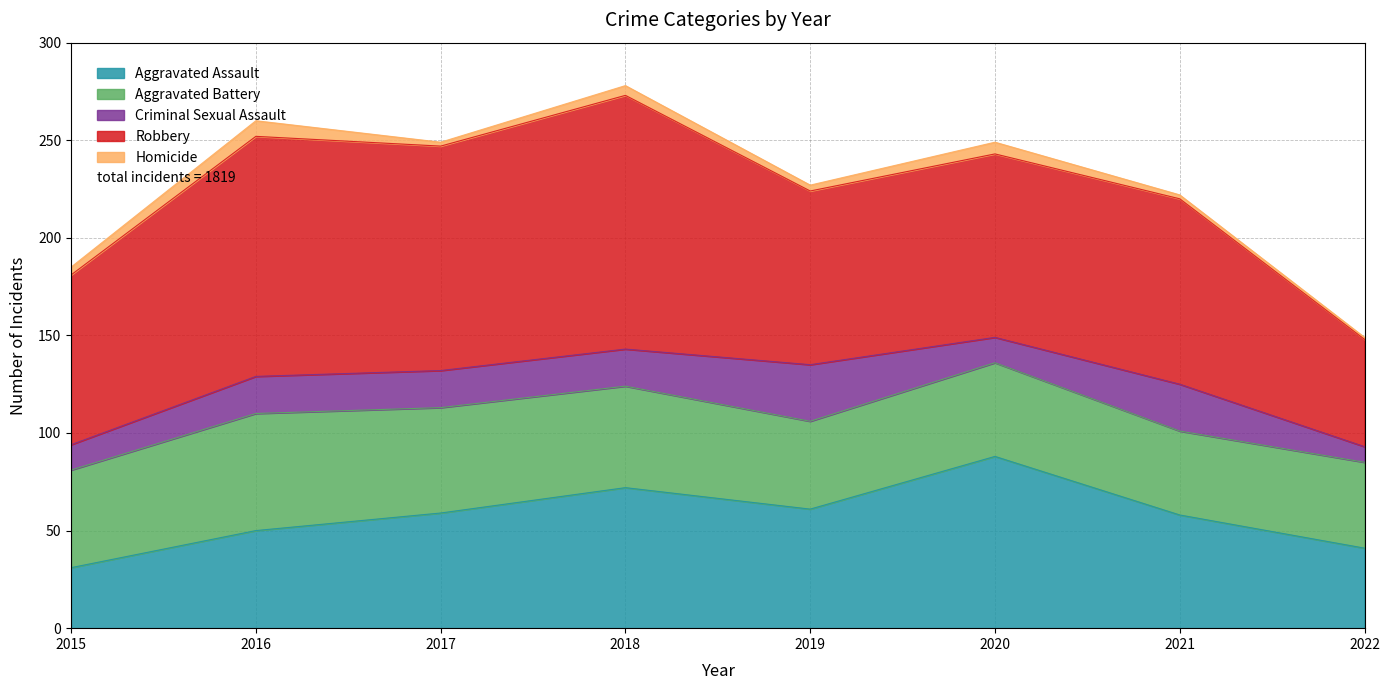

What is the difference between the maximum and second lowest values in the Aggravated Assault series?

47